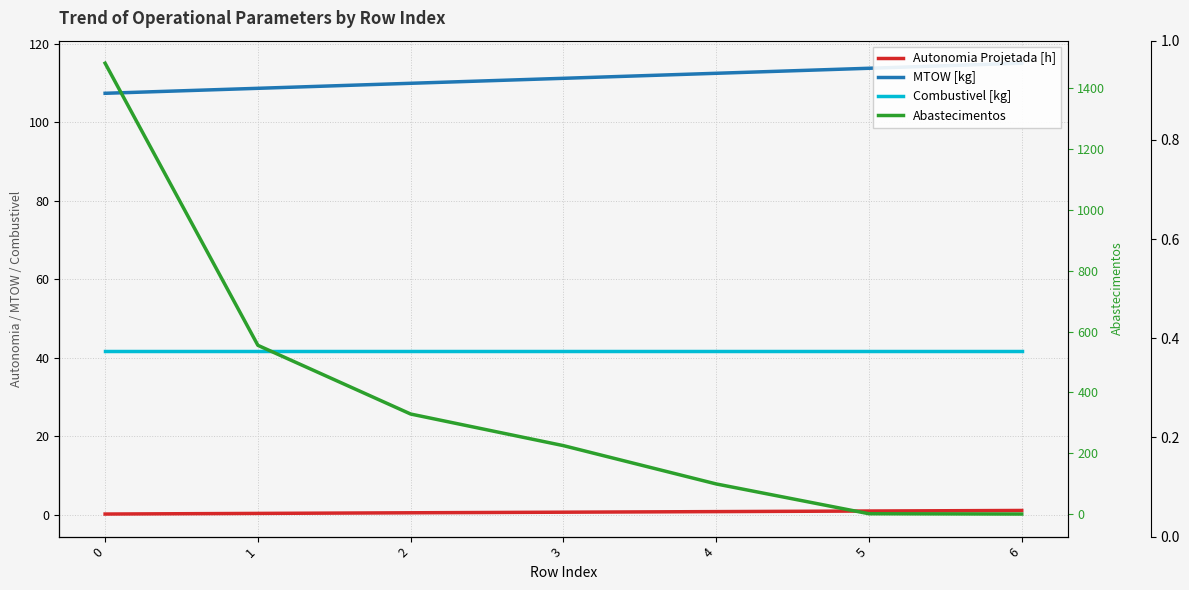

How many distinct data groups are displayed?

4